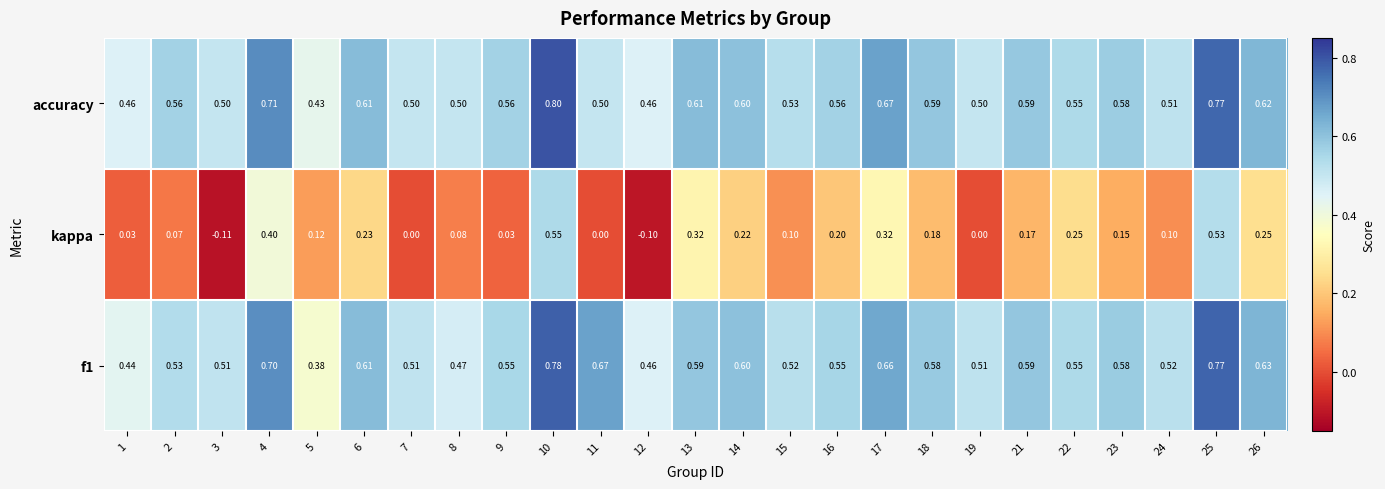

Is the value of f1 at 17 greater than the value of accuracy at 4?

No